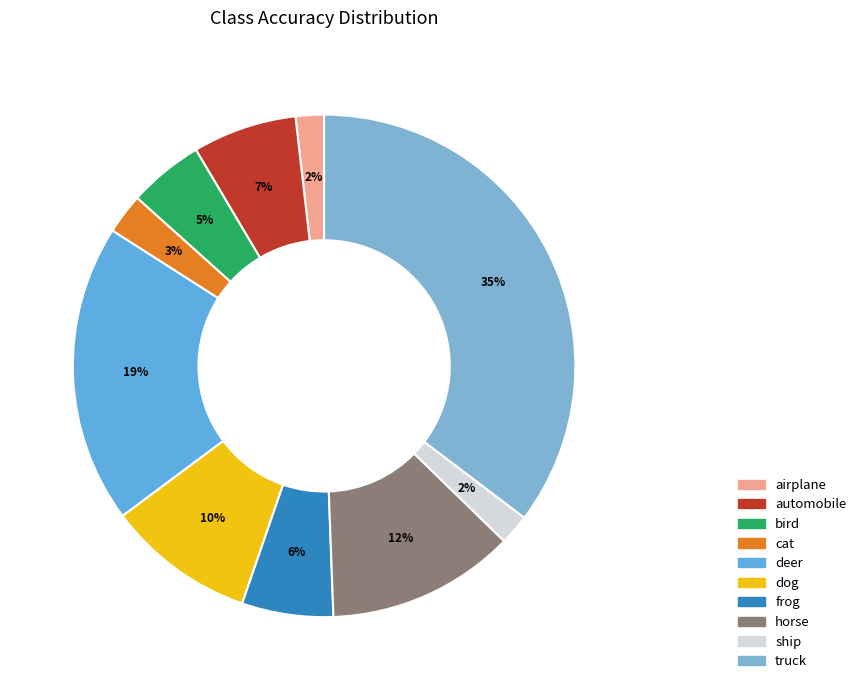

To the nearest percent, what portion does airplane represent?

2%